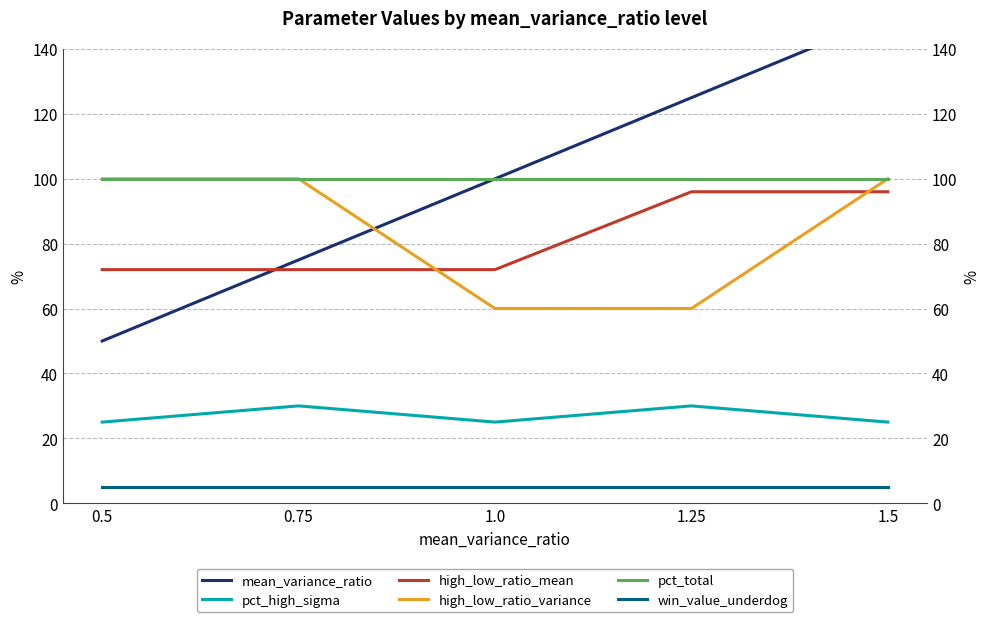

At 1.25, list the series in order from largest to smallest.

mean_variance_ratio, pct_total, high_low_ratio_mean, high_low_ratio_variance, pct_high_sigma, win_value_underdog